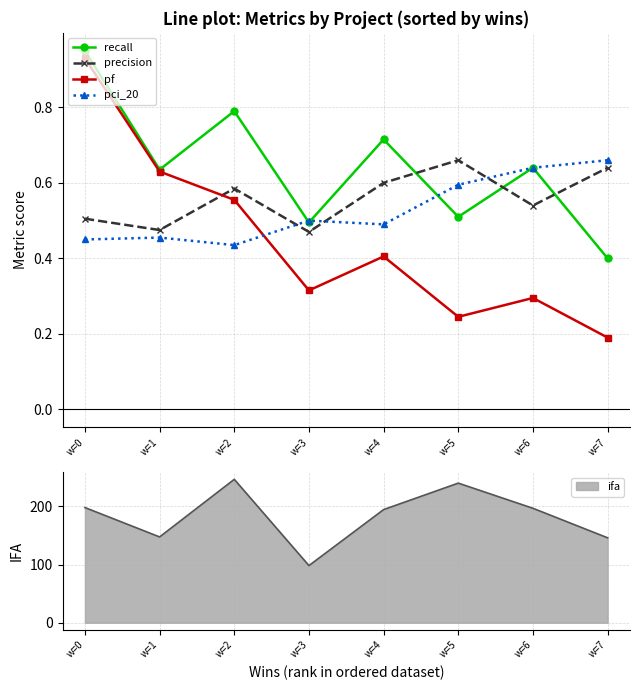

What is the difference between the maximum and minimum values in the precision series?

0.2